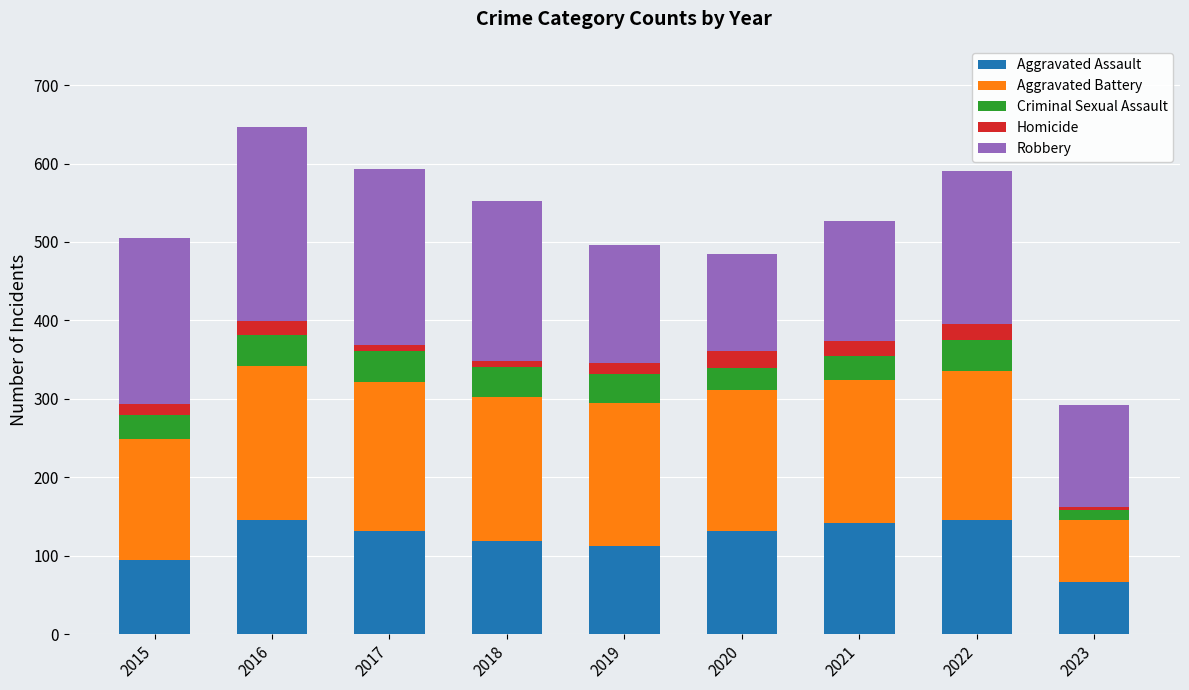

What is the average value of the Aggravated Assault series?

121